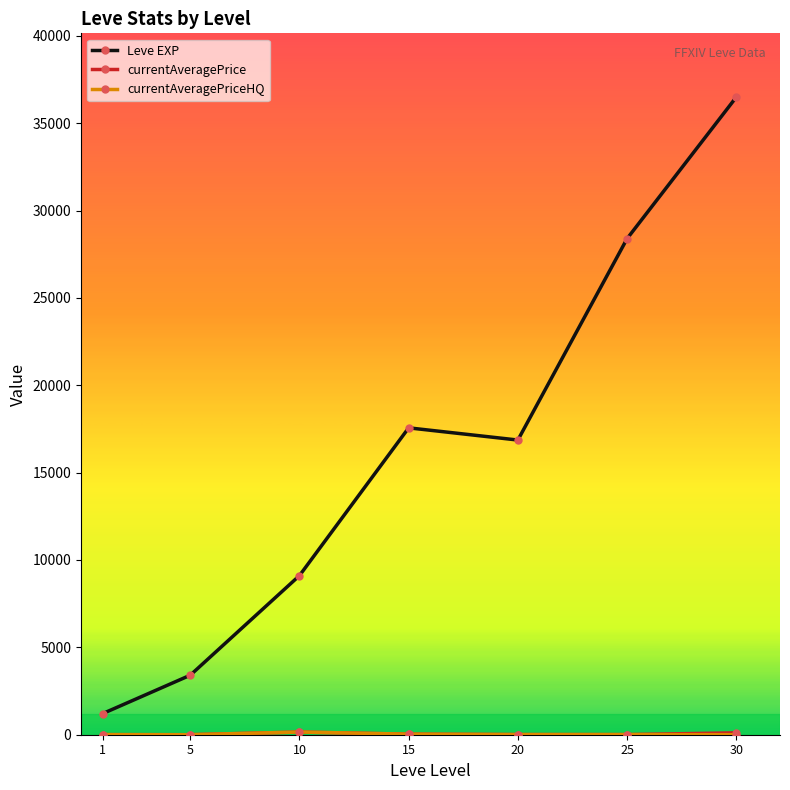

What is the minimum value for Leve EXP?

1213.3